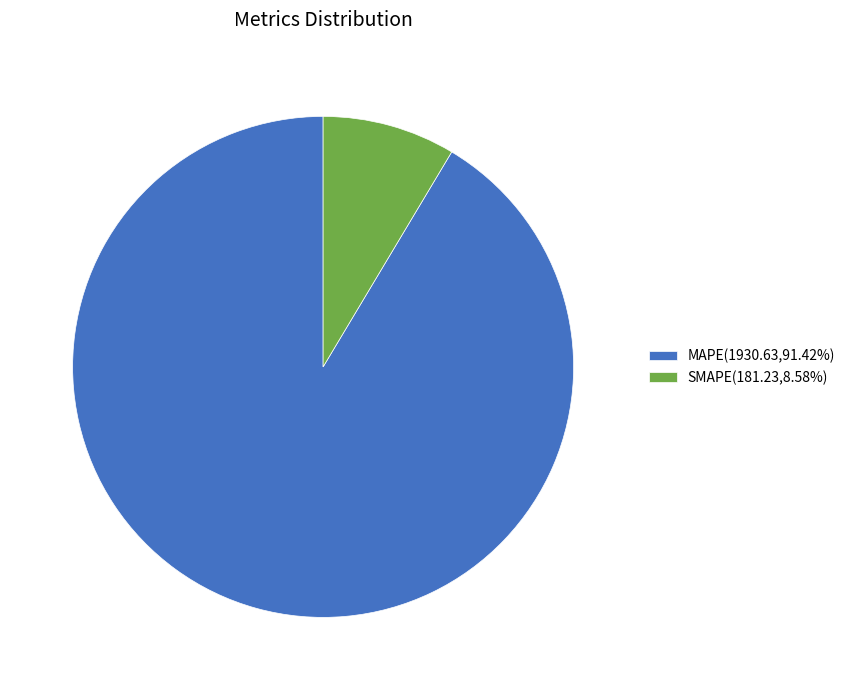

What is the smallest slice in the pie chart?

SMAPE